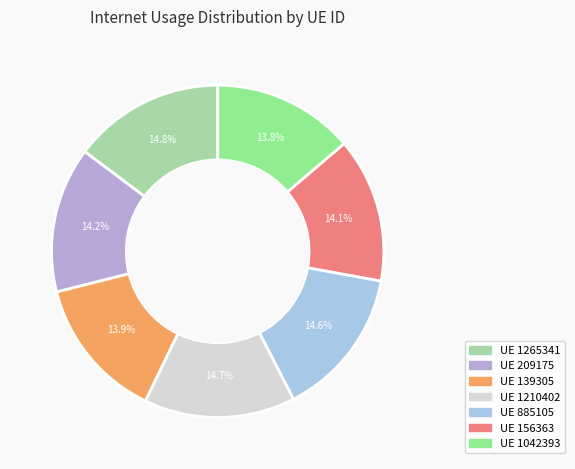

Count the number of slices in the pie.

7